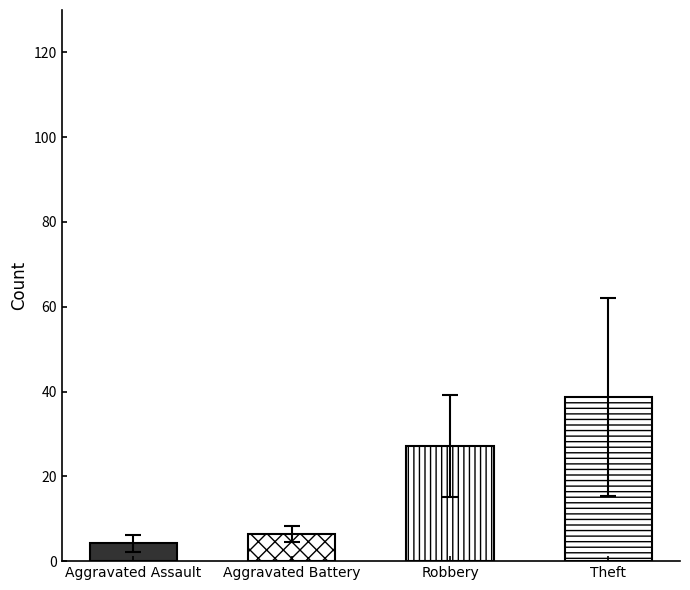

At which category does the chart reach its peak across all series?

Theft